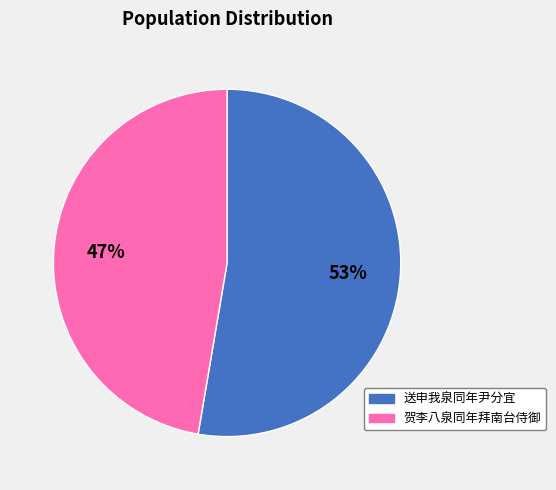

How many slices are in this pie chart?

2